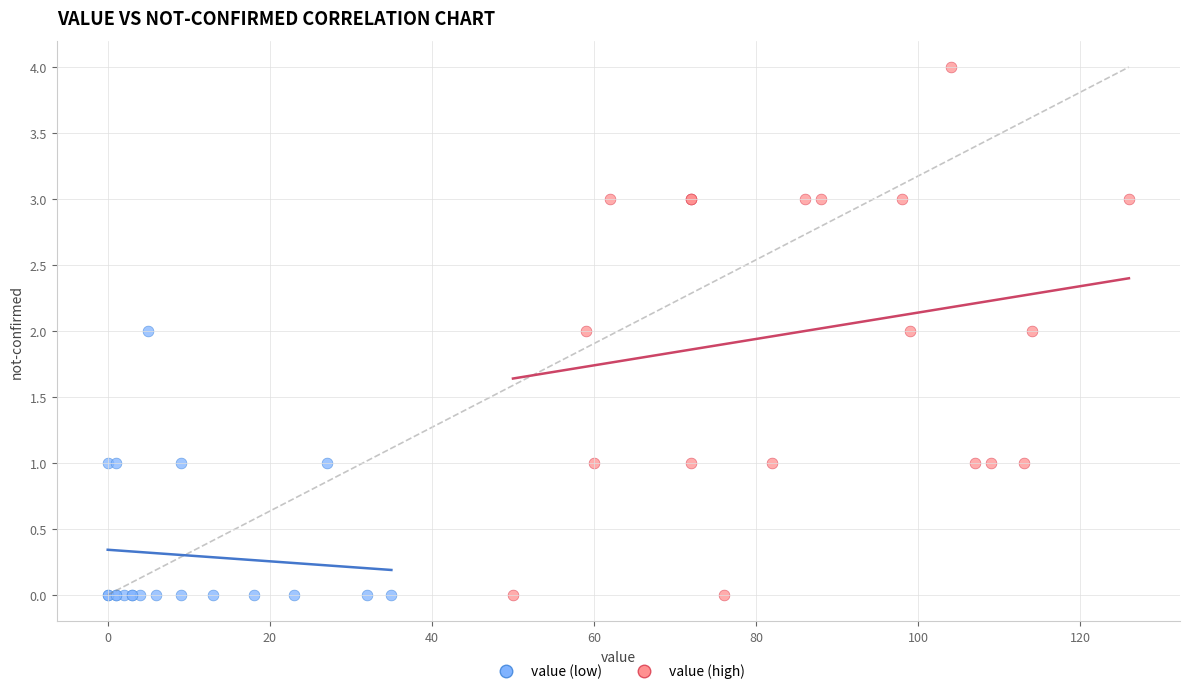

Which series contains the highest Y value?

value (high)